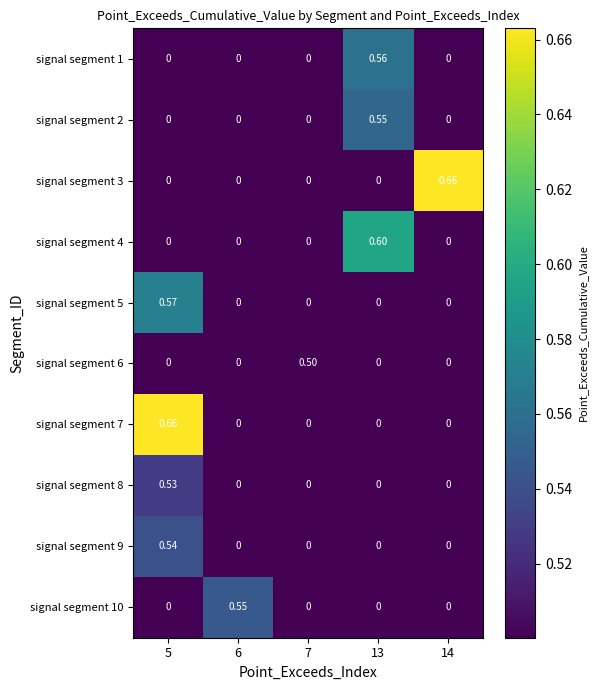

Is the value of signal segment 10 at 14 greater than the value of signal segment 2 at 13?

No